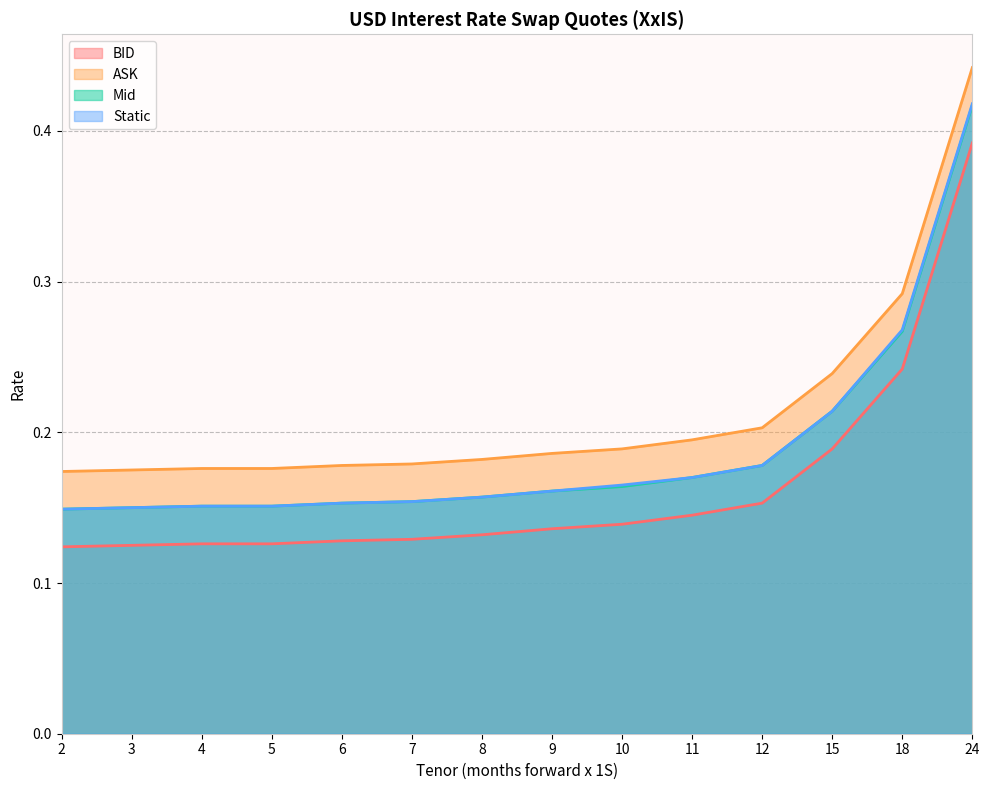

Is it true that ASK equals 0.2 at 12?

True